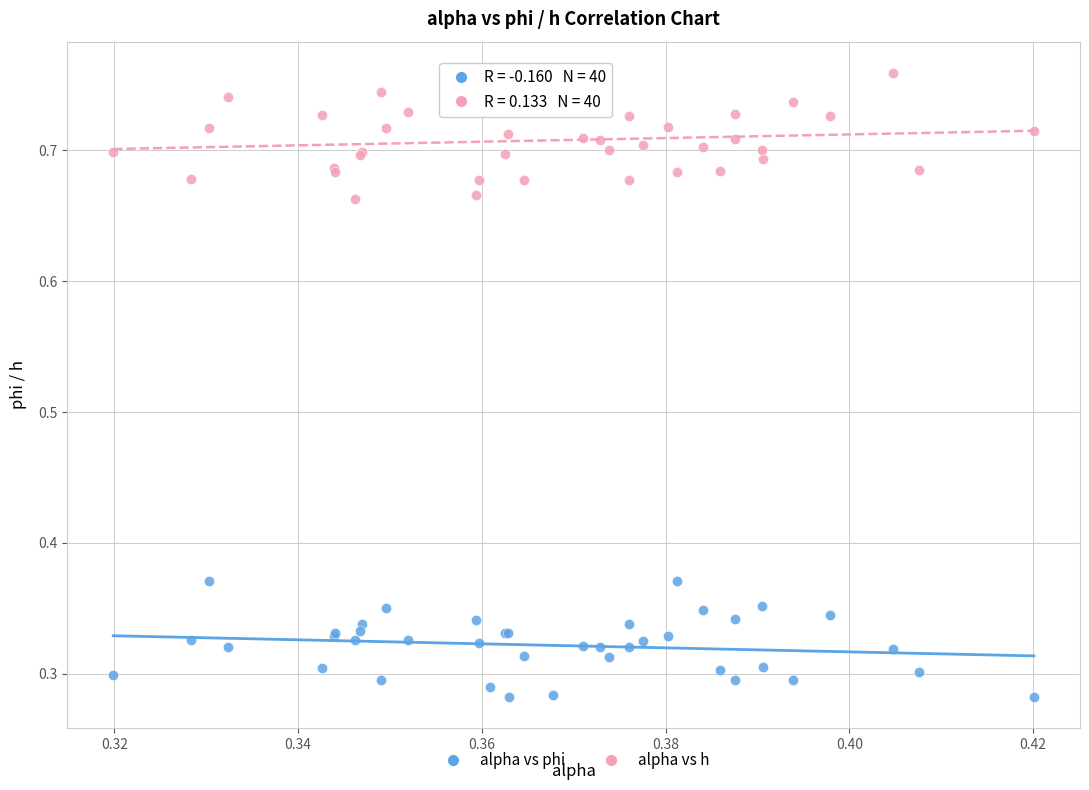

What are all the series names shown in the legend?

alpha vs phi, alpha vs h